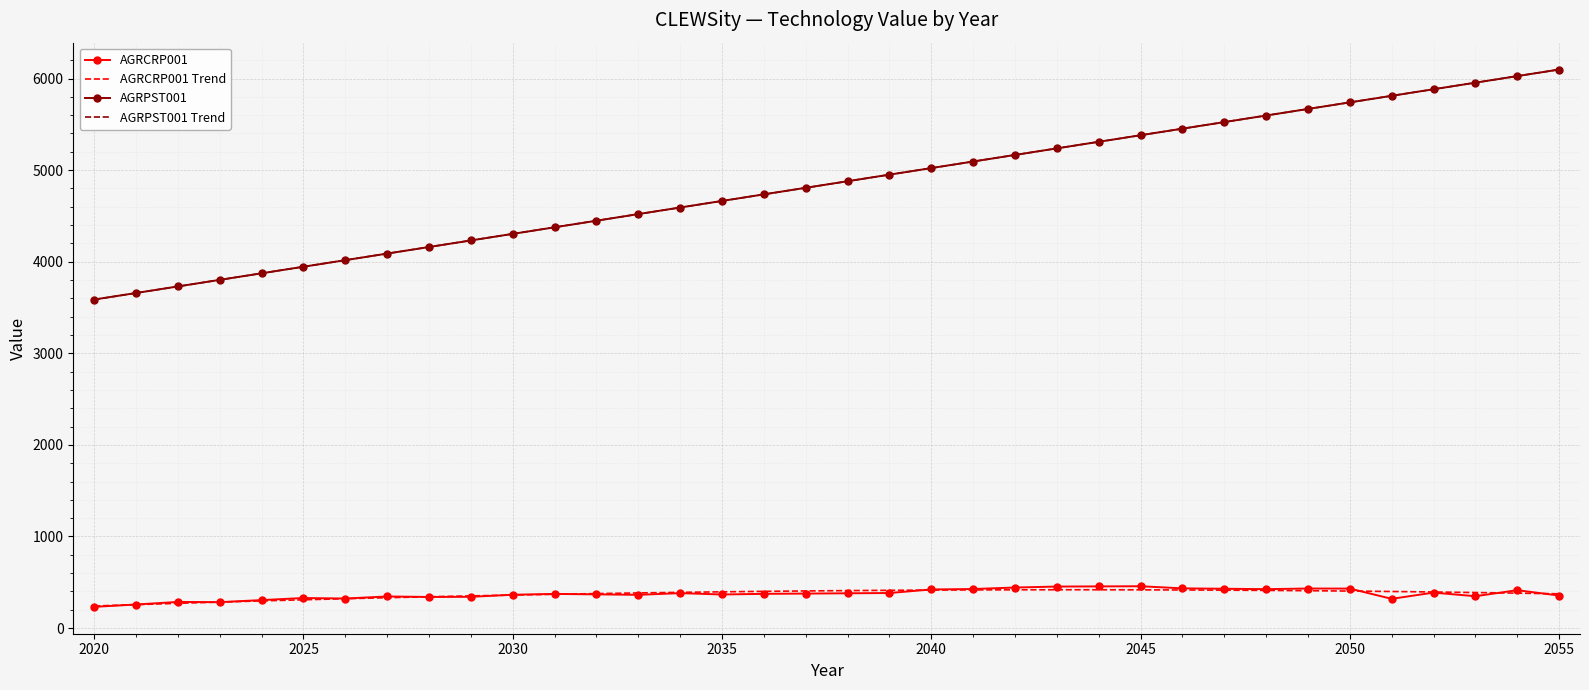

True or false: AGRPST001 Trend and AGRCRP001 Trend intersect in this chart.

False